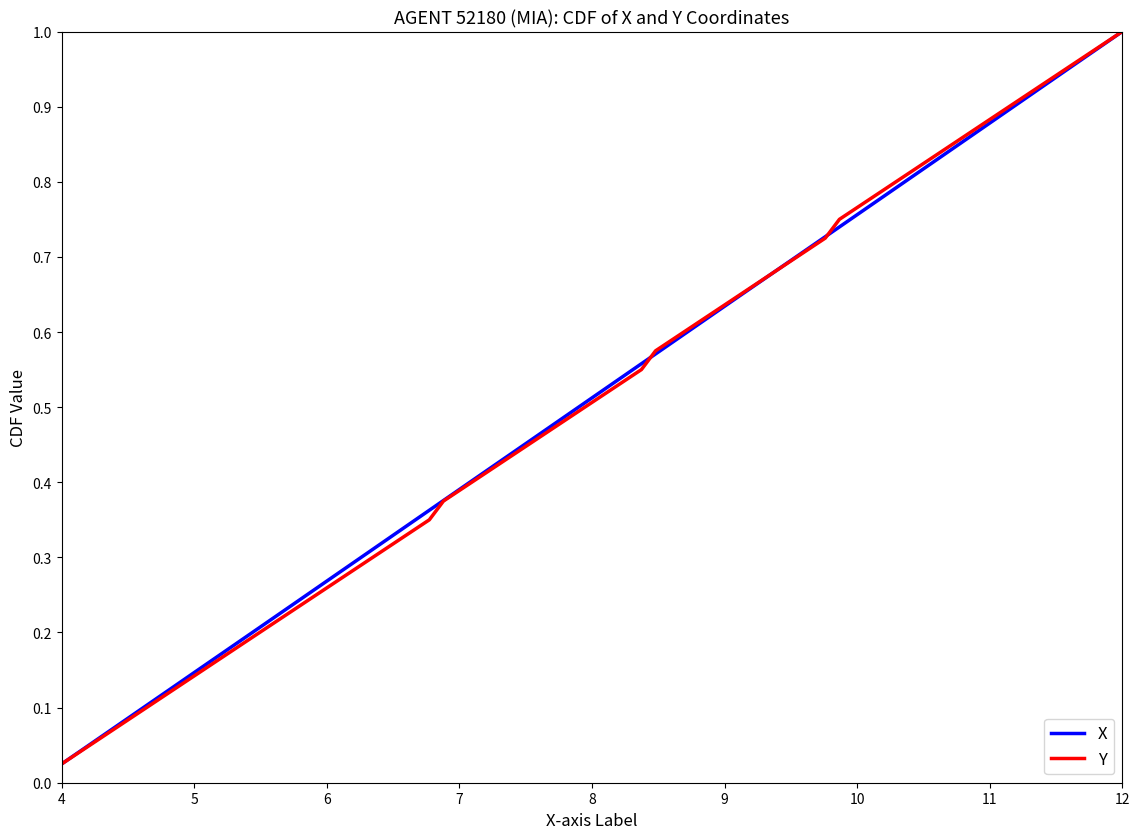

Which series has the widest spread of values?

X